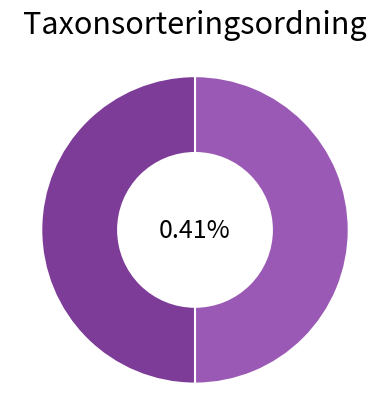

Combined, what portion of the pie is 87182185 and 87182207?

100.0%